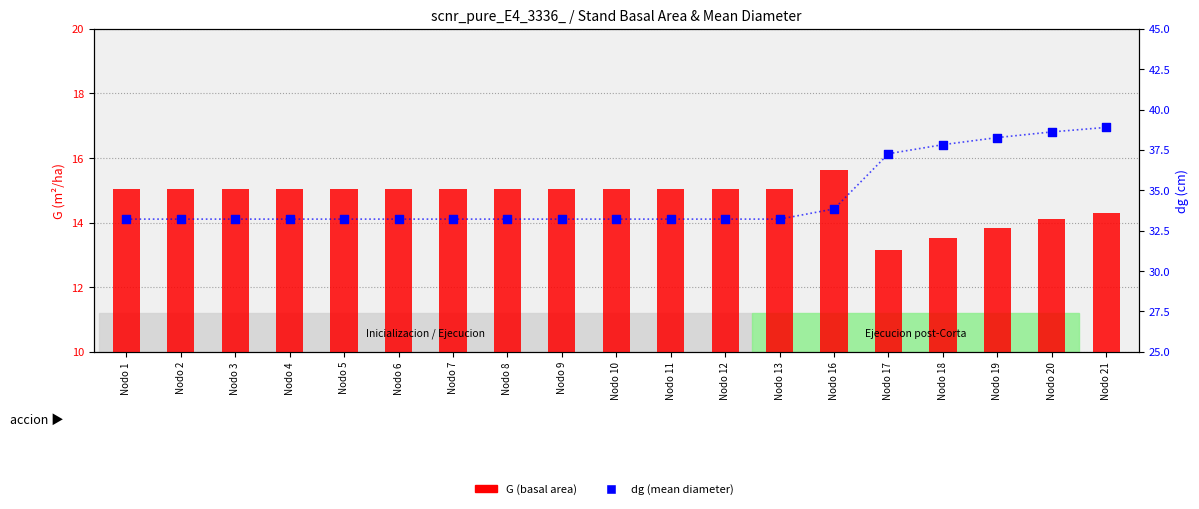

What is the total value across all series at Nodo 1?

48.3